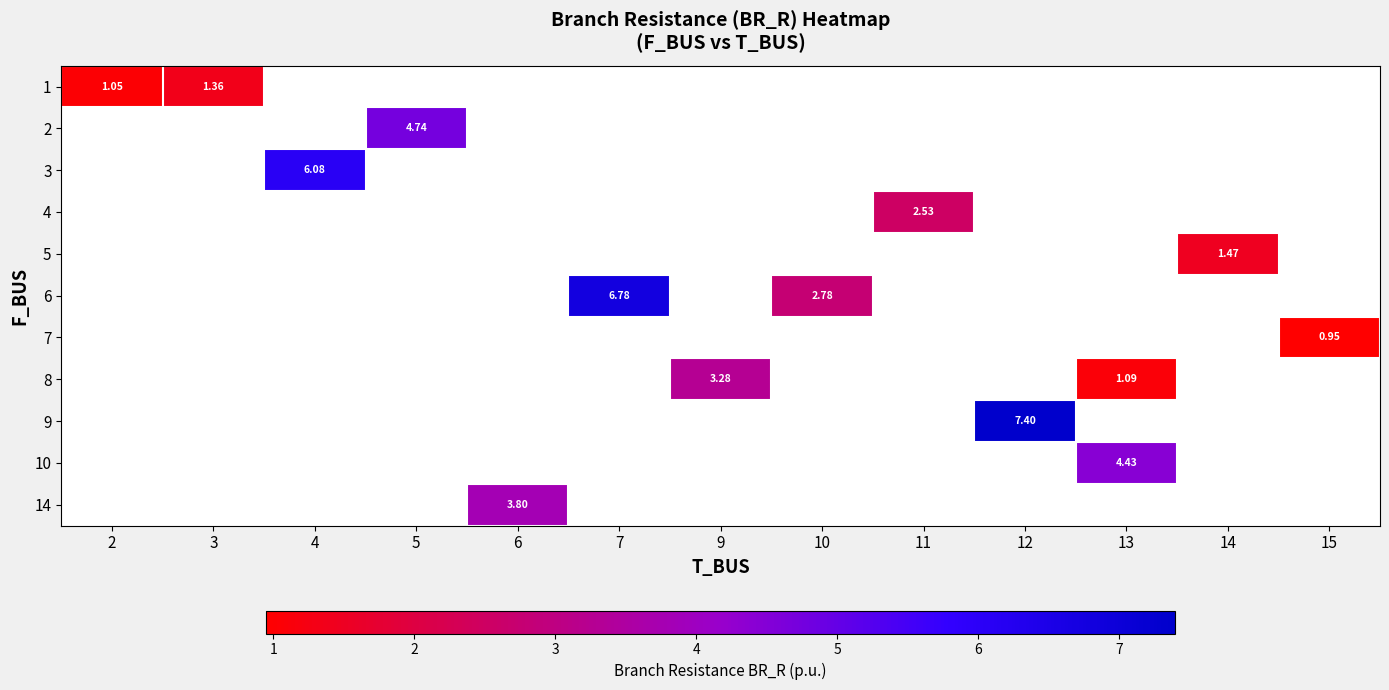

Which category has the lowest value in the row_1 series?

2